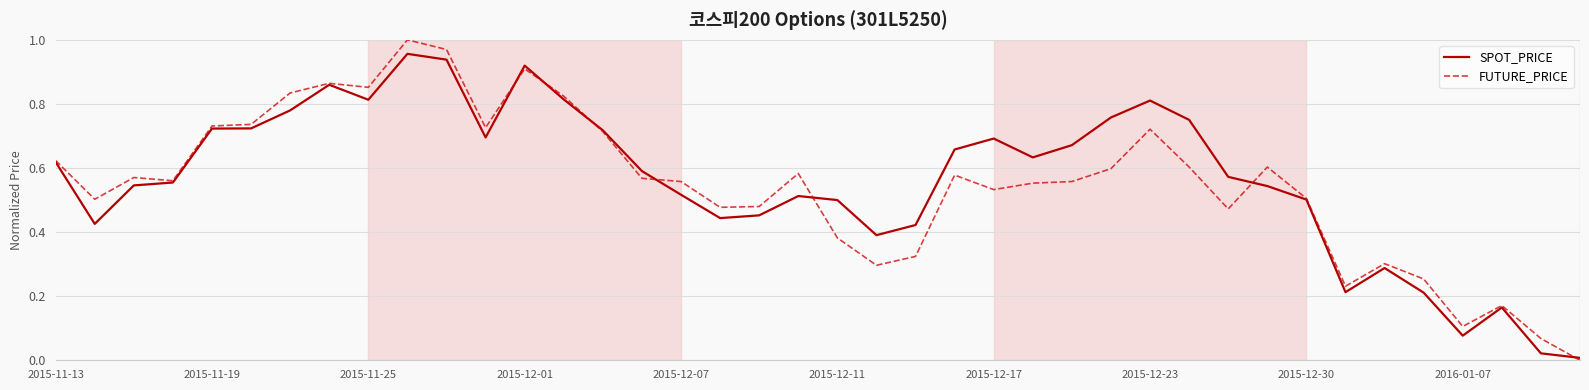

Which series has the widest spread of values?

FUTURE_PRICE